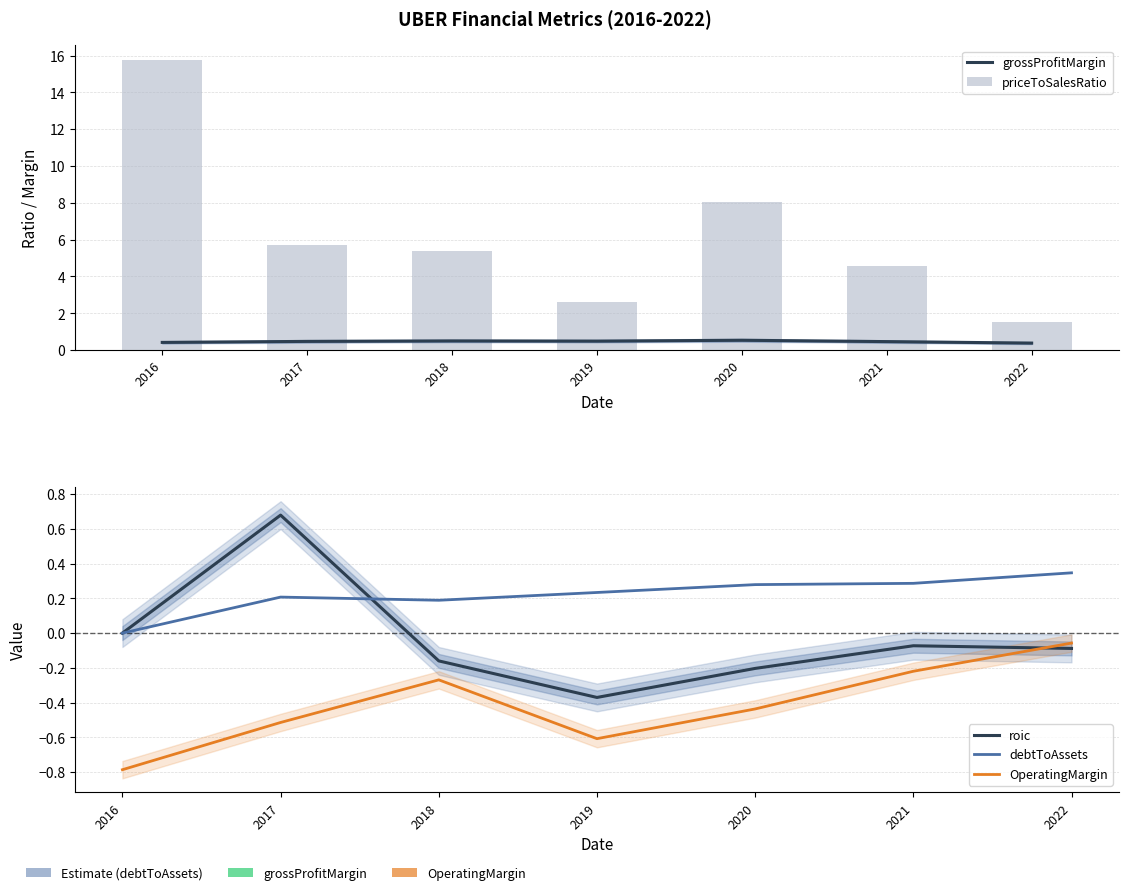

Between 2016 and 2021, which series saw the biggest shift?

priceToSalesRatio